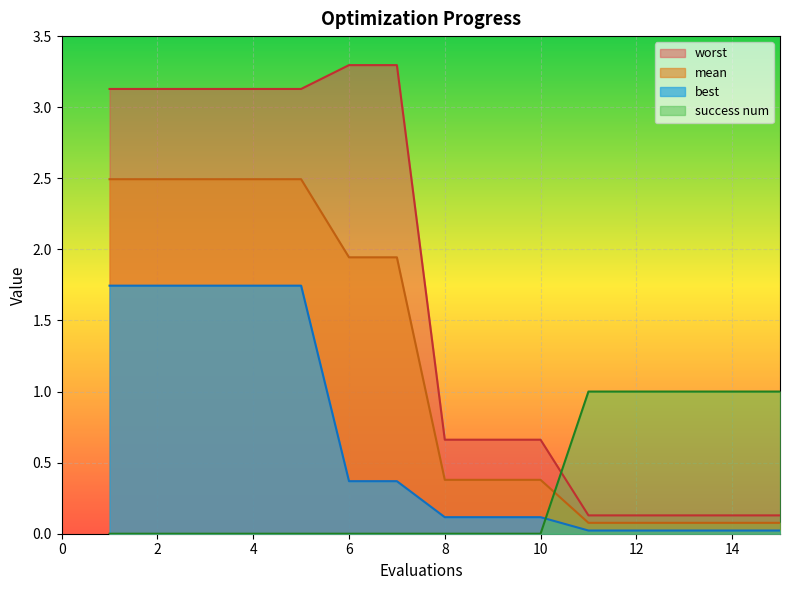

Which series has the widest spread of values?

worst